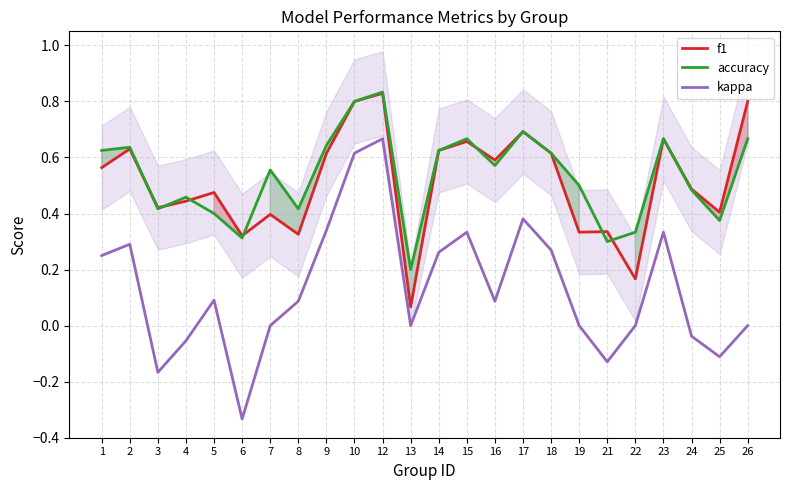

Which series has the largest range (max minus min)?

kappa